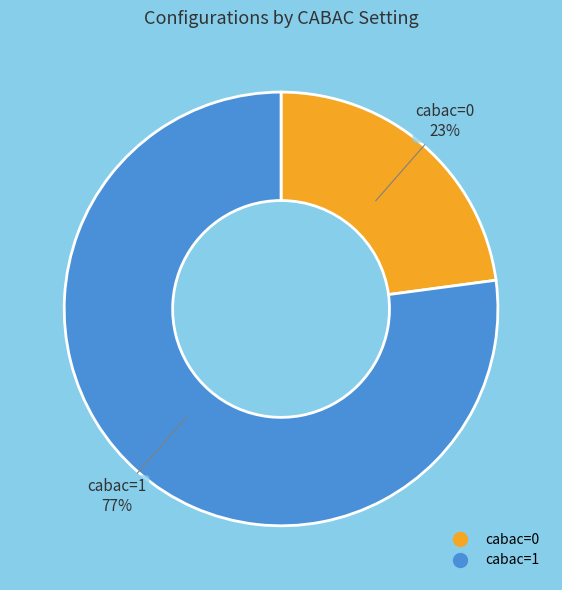

True or false: cabac=0 accounts for 23% of the total.

True